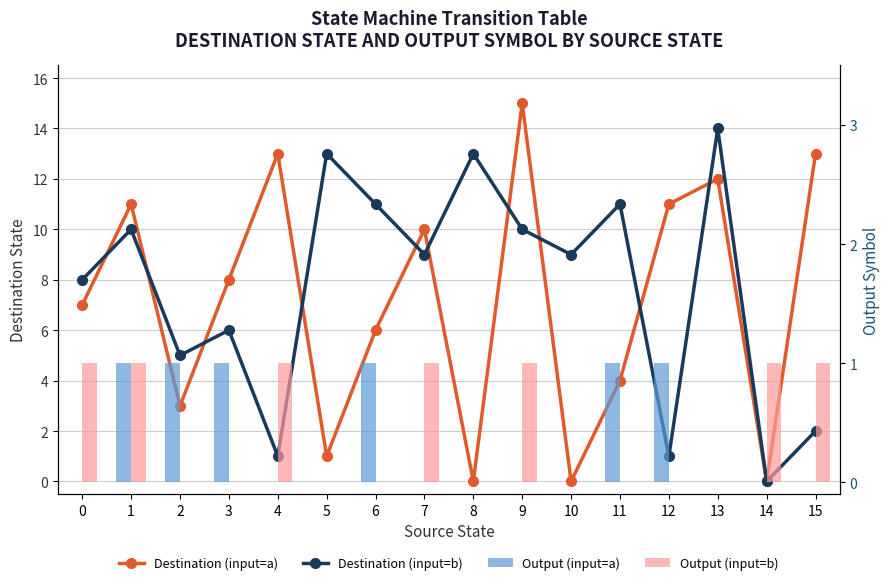

Between 1 and 7, which is larger?

1